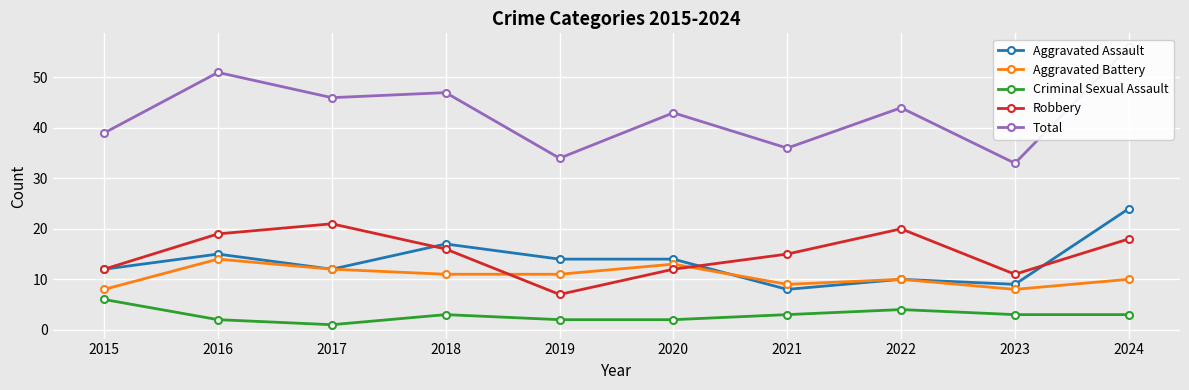

How many data points does each series have?

10